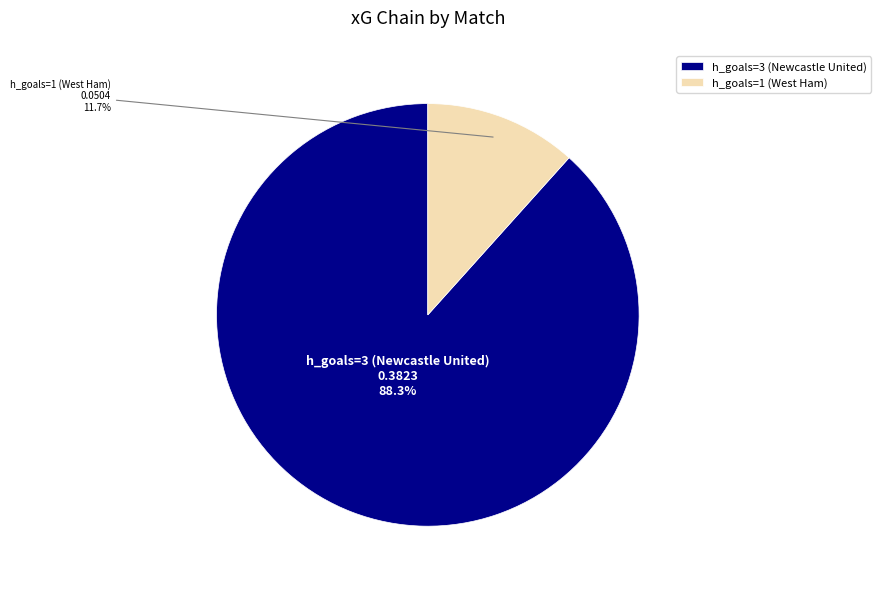

Is there a majority slice in this chart?

Yes